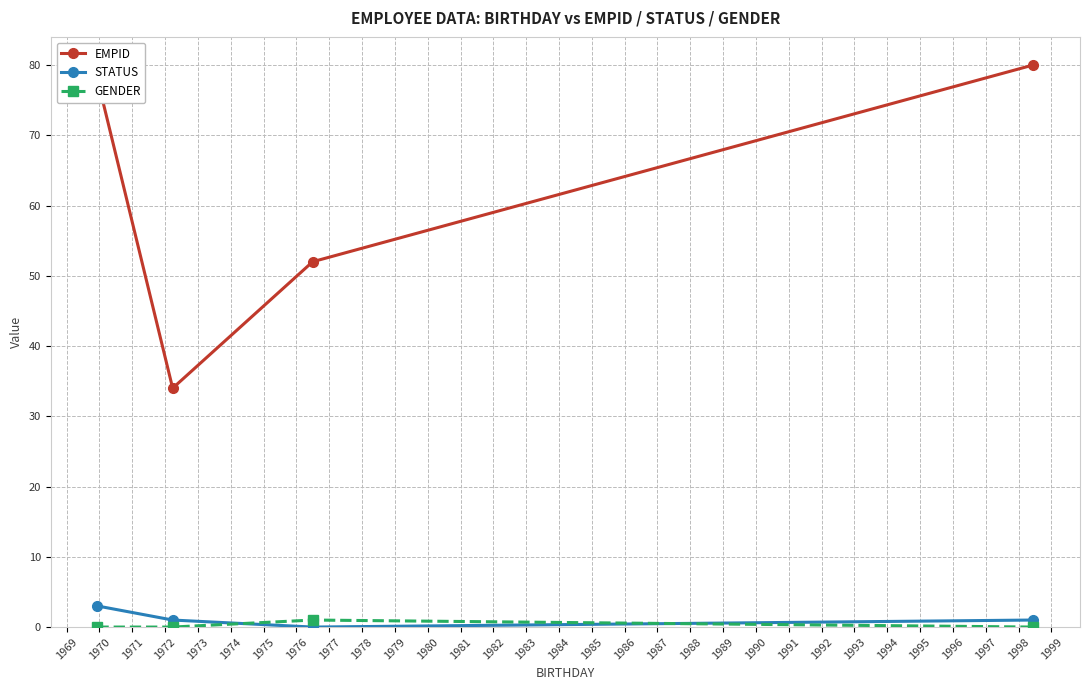

Which series has the largest total across all categories?

EMPID